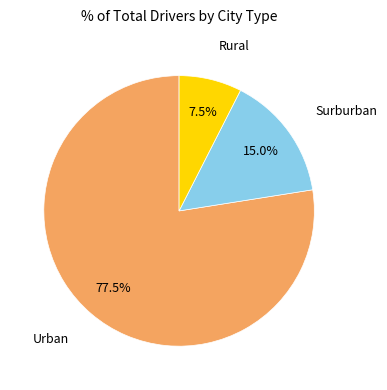

Is there a majority slice in this chart?

Yes